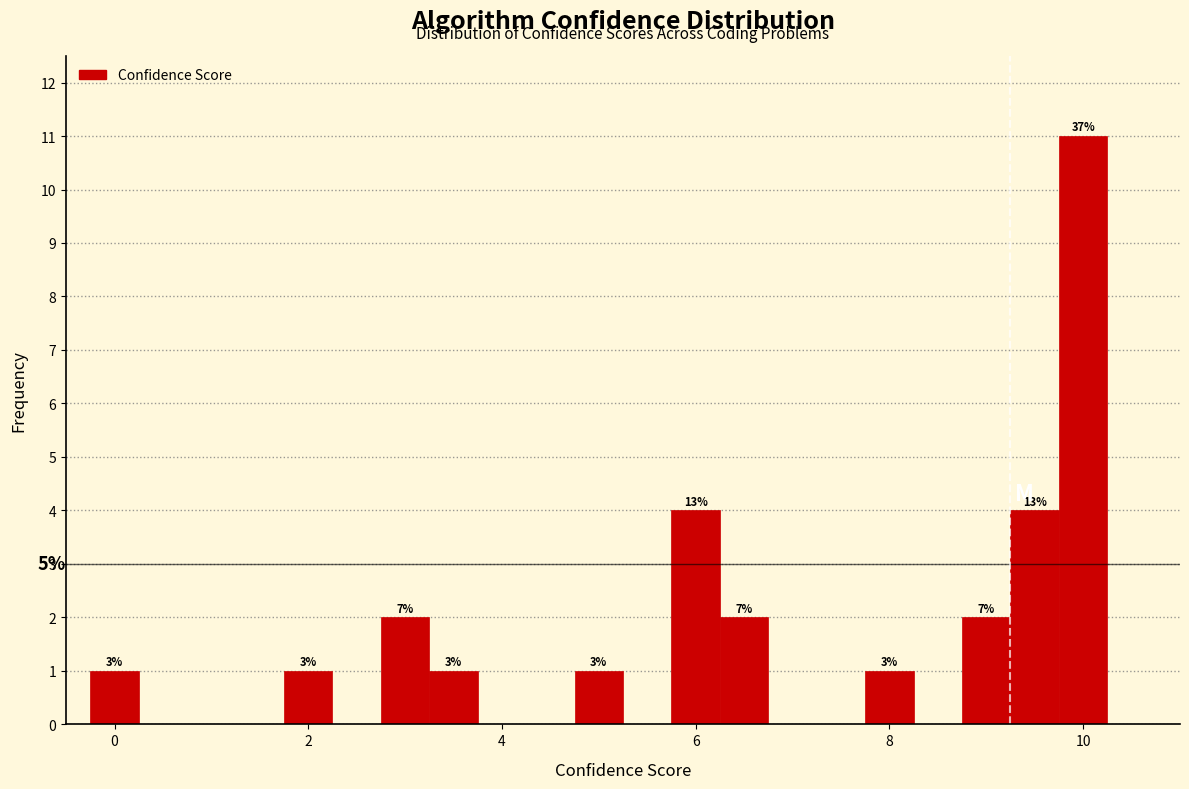

Read against the x-axis, roughly where is the centre of the tallest bar?

10.0